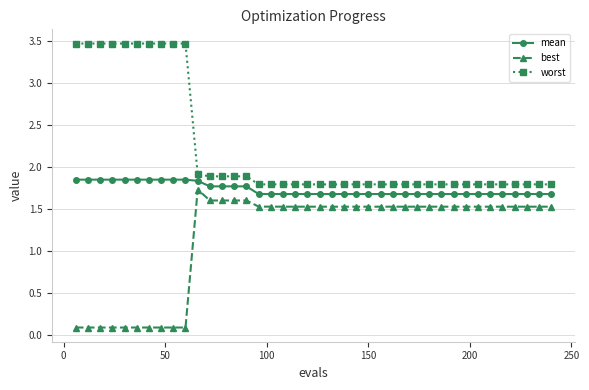

Rank the series by their average value, from lowest to highest.

best, mean, worst